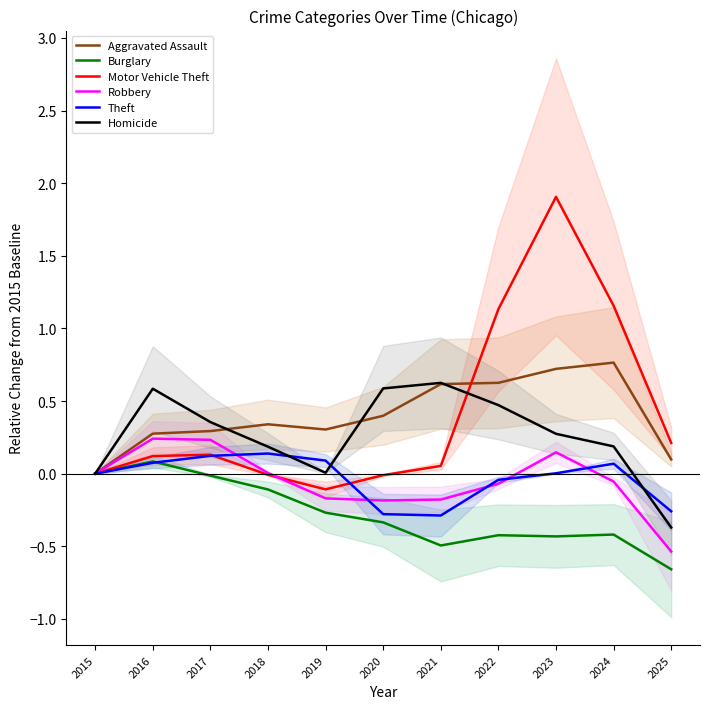

Reading left to right, what are all the values shown in this chart?

Aggravated Assault: 0.0	0.3	0.3	0.3	0.3	0.4	0.6	0.6	0.7	0.8	0.1
Burglary: 0.0	0.1	-0.0	-0.1	-0.3	-0.3	-0.5	-0.4	-0.4	-0.4	-0.7
Motor Vehicle Theft: 0.0	0.1	0.1	-0.0	-0.1	-0.0	0.1	1.1	1.9	1.2	0.2
Robbery: 0.0	0.2	0.2	0.0	-0.2	-0.2	-0.2	-0.1	0.1	-0.1	-0.5
Theft: 0.0	0.1	0.1	0.1	0.1	-0.3	-0.3	-0.0	0.0	0.1	-0.3
Homicide: 0.0	0.6	0.4	0.2	0.0	0.6	0.6	0.5	0.3	0.2	-0.4